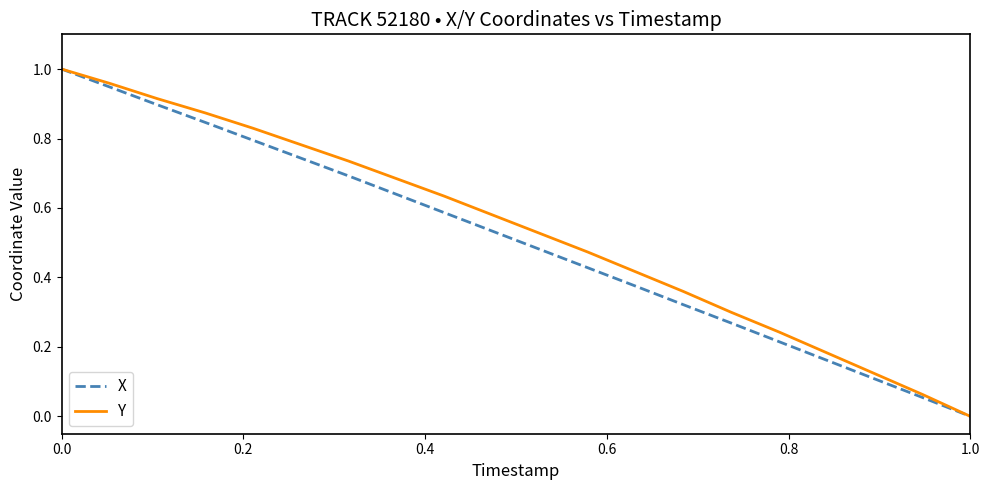

The X series shows 0.0 at 1.0. True or false?

True